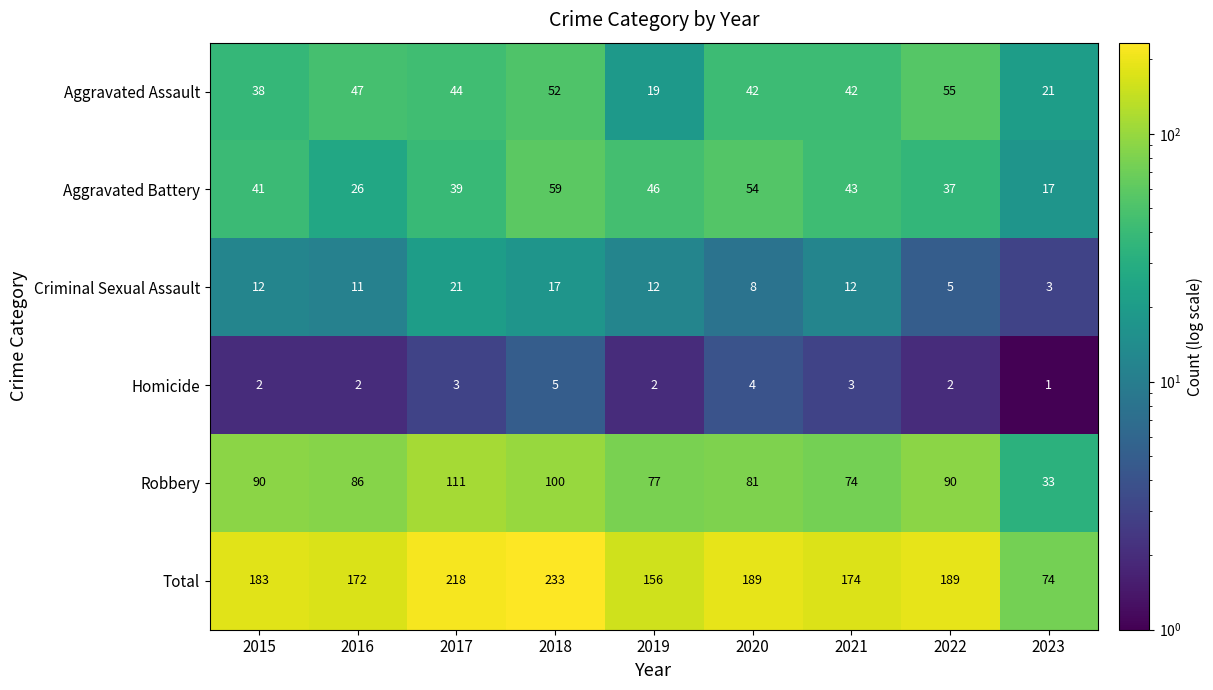

What is the difference between the second highest and second lowest values in the Robbery series?

26